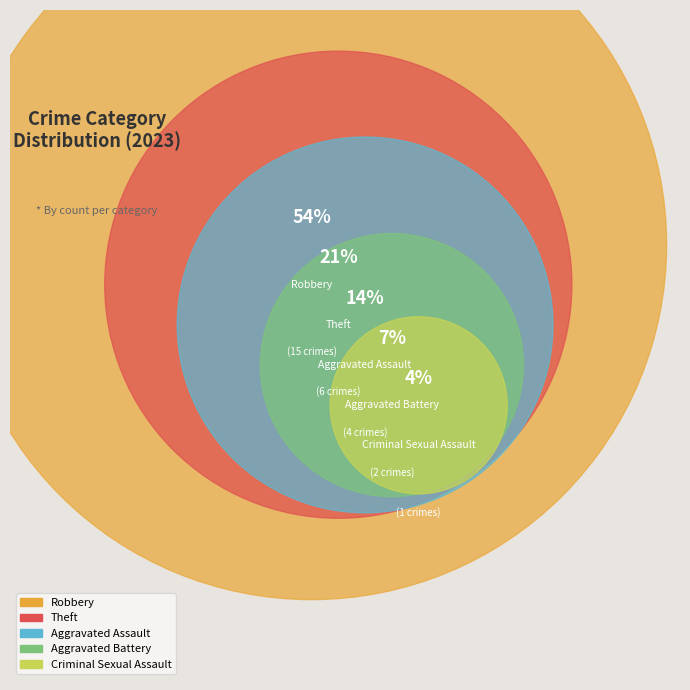

Combined, do Theft and Robbery account for over 50%?

Yes